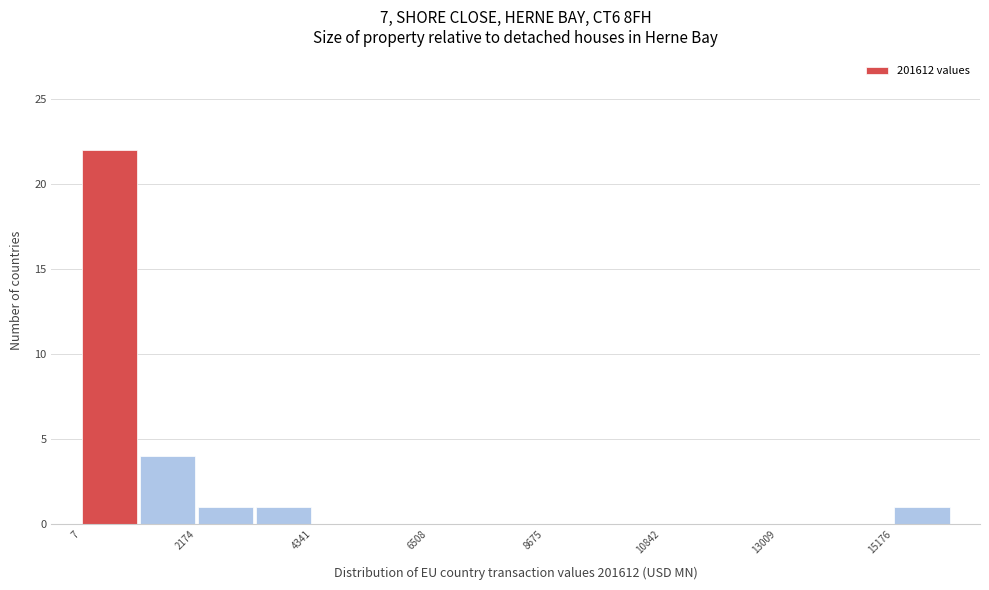

Around what value on the x-axis is the tallest bar? Give the approximate position of its centre, as read against the axis.

500